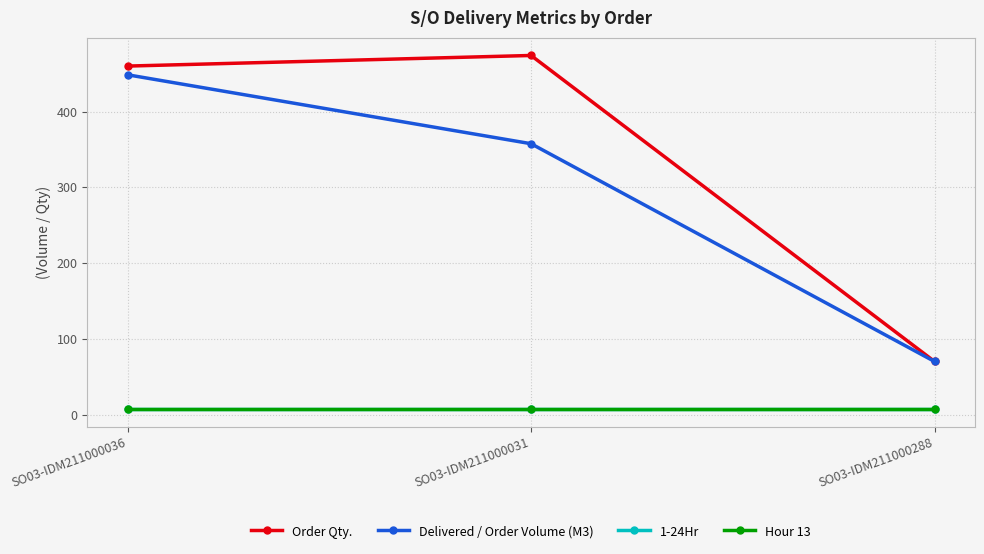

Is this an area chart (filled region under the line)?

No